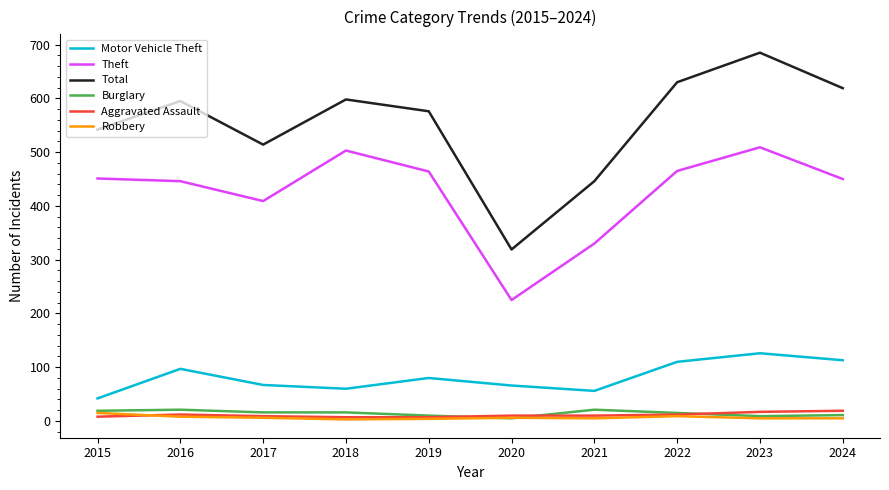

True or false: Total and Robbery cross at least once.

False